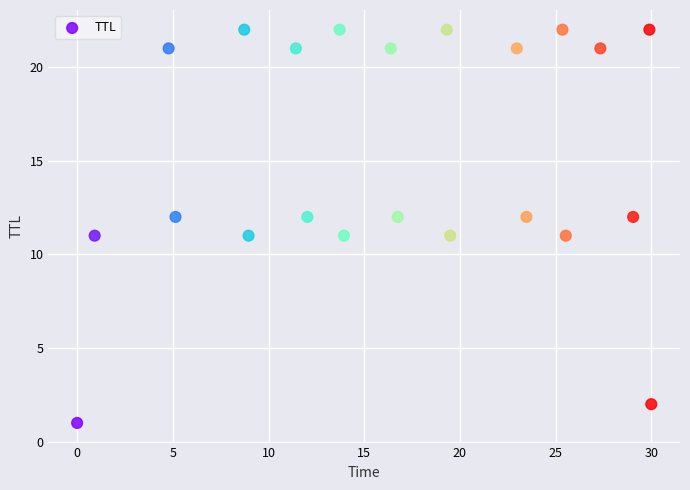

What is the range of Y values (max minus min)?

21